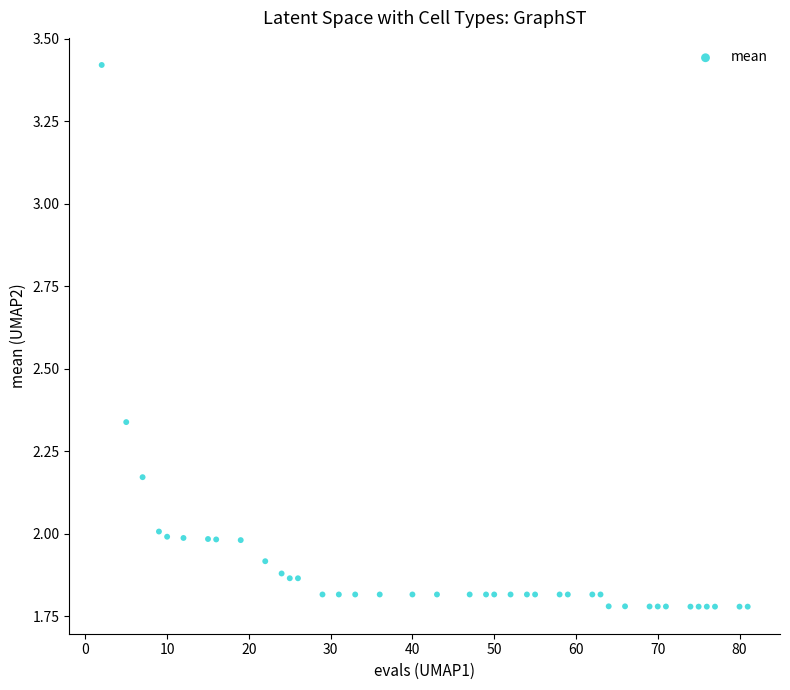

What is the range of Y values (max minus min)?

1.6